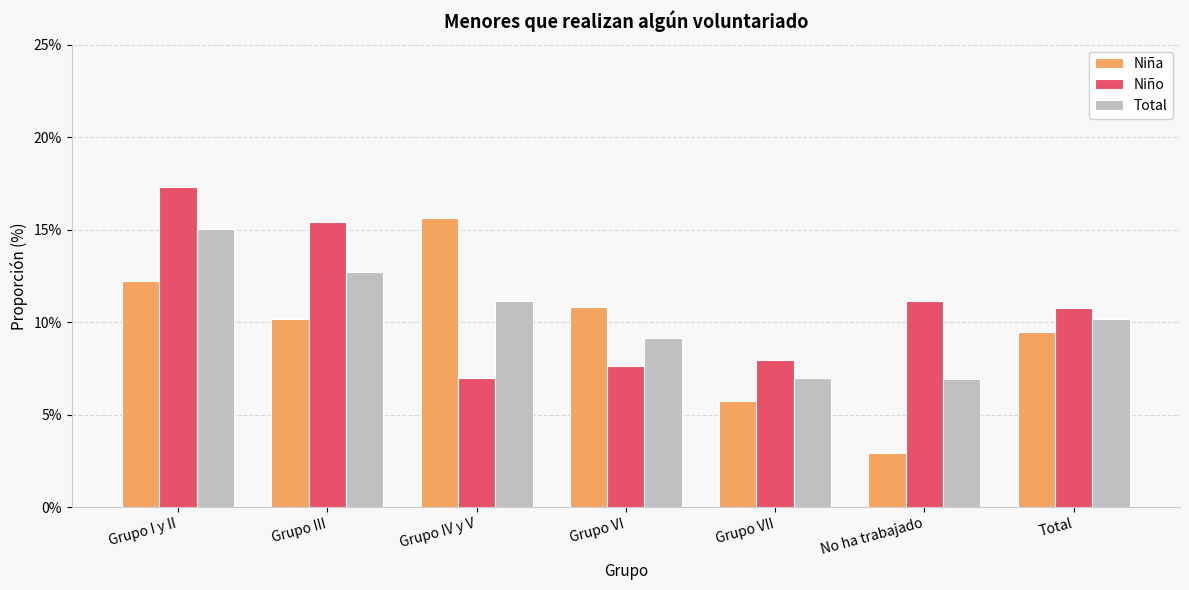

Between Grupo VI and Total, which series saw the biggest shift?

Niño